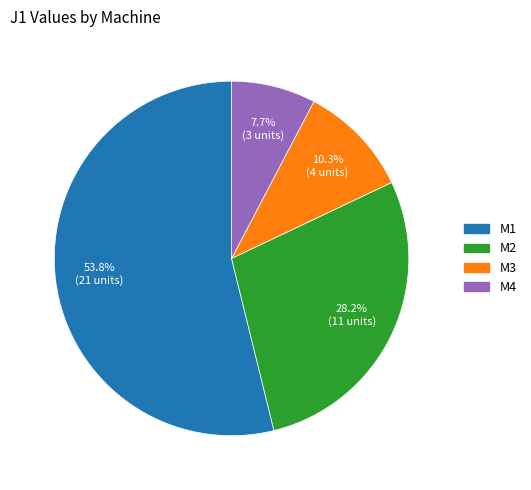

To the nearest percent, what percentage of the pie is M1?

54%